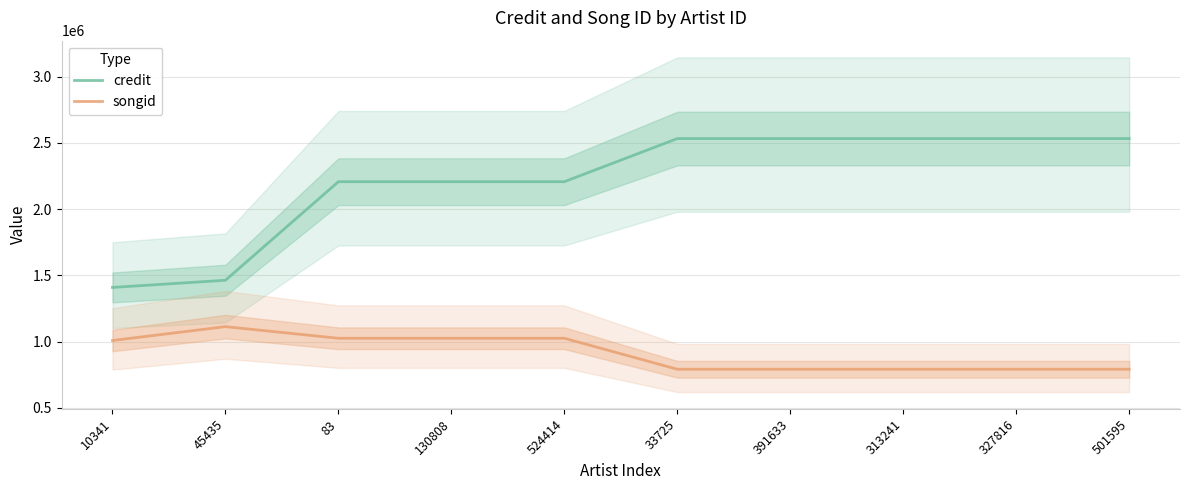

How many lines are shown in the chart?

2